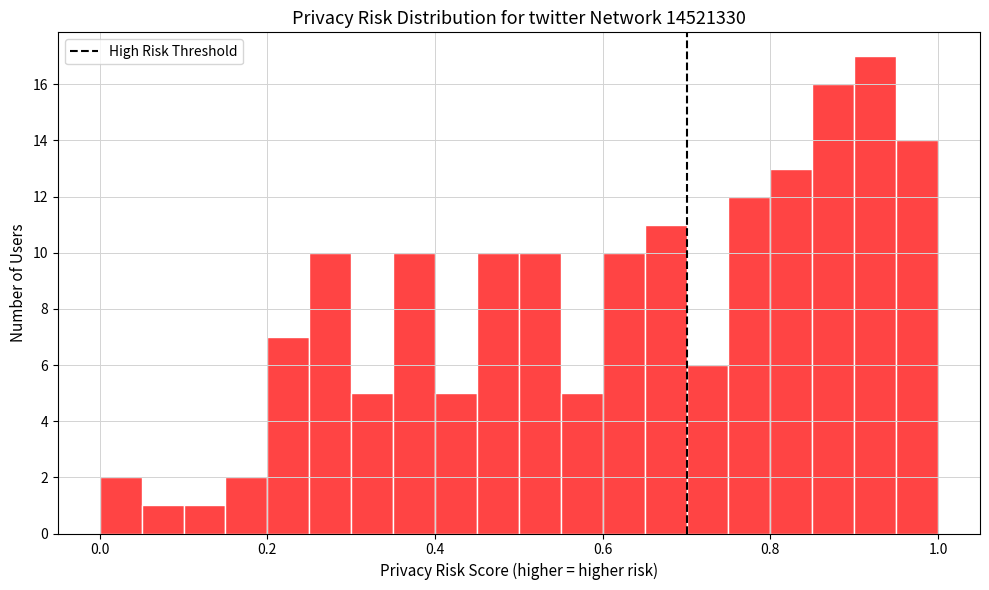

Read against the x-axis, roughly where is the centre of the tallest bar?

0.92